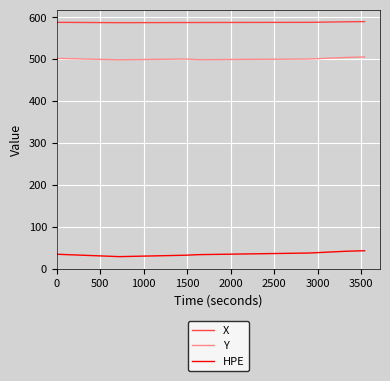

True or false: X and Y cross at least once.

False